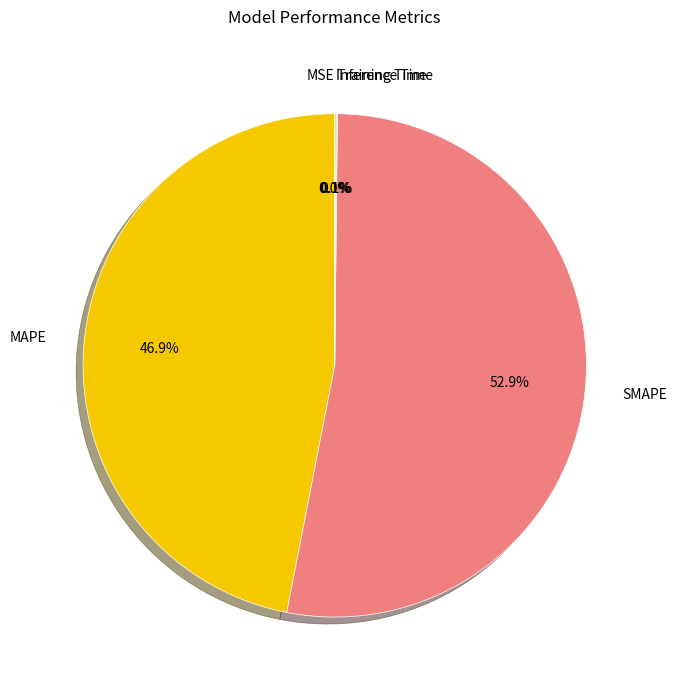

Is there any slice that represents more than half of the pie?

Yes